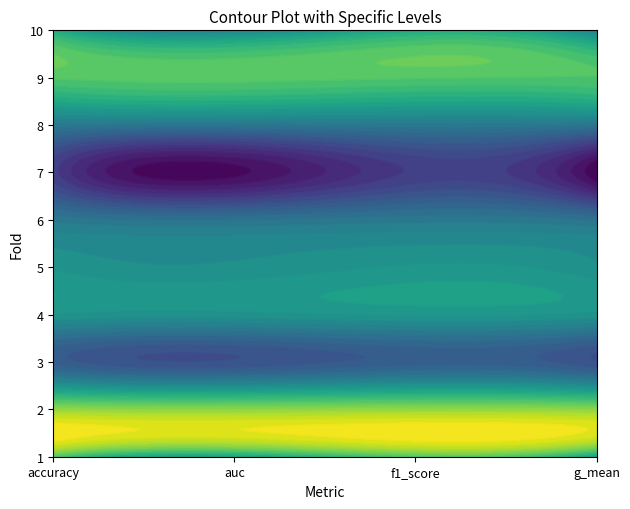

What is the lowest value of the 10 series?

0.9